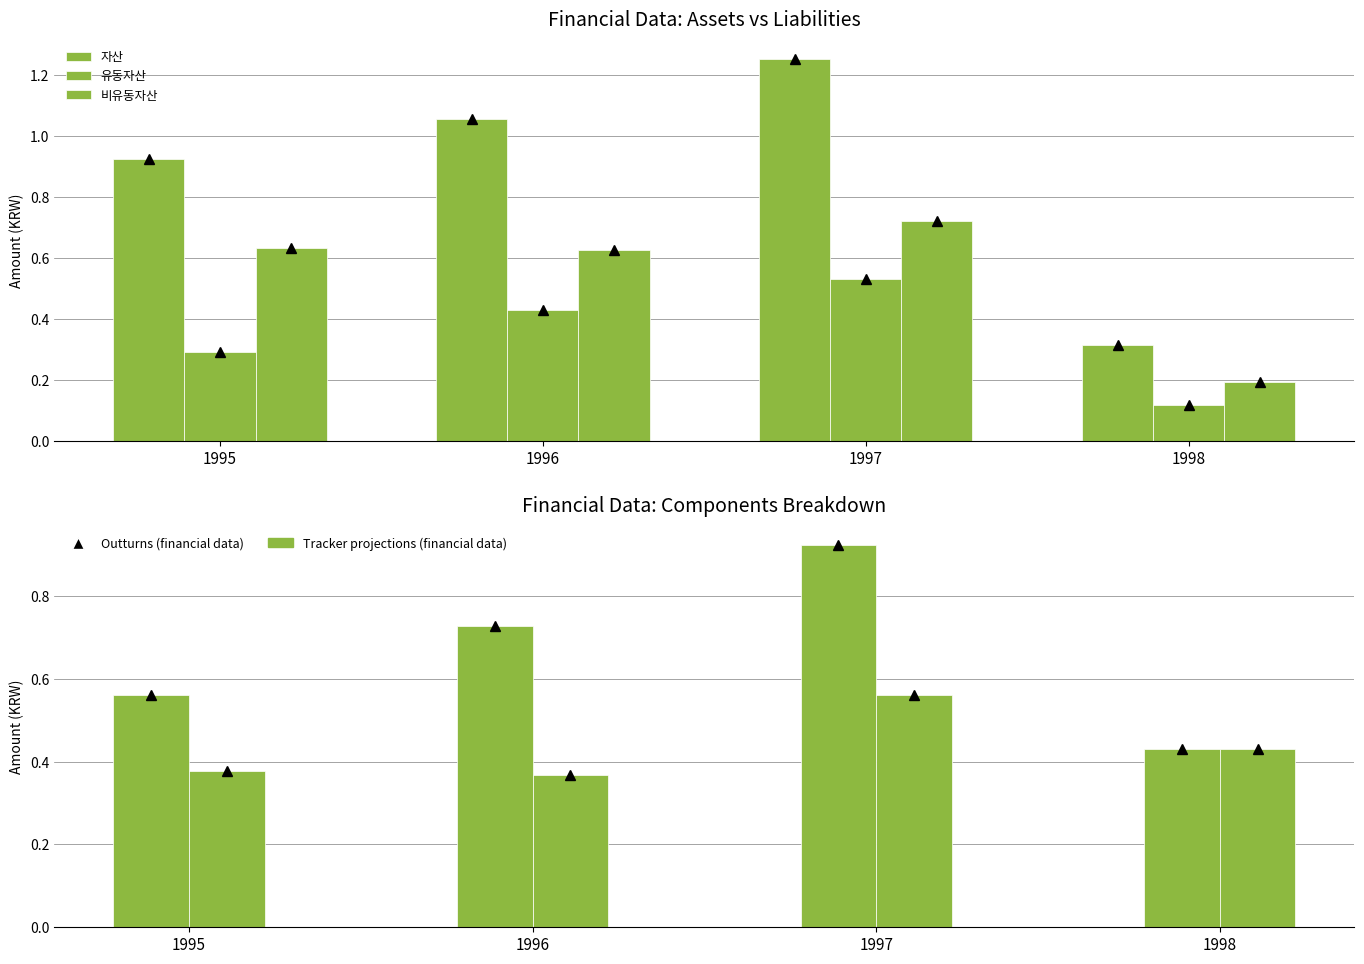

What is the value of the 유동부채 bar at the 1st from the left?

0.4